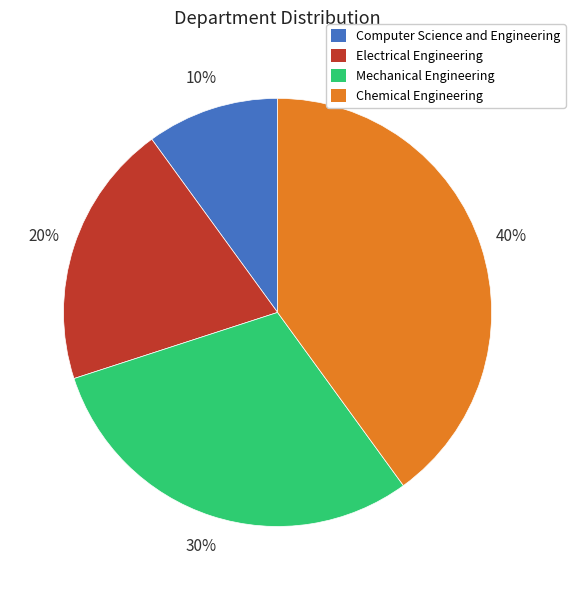

Does Mechanical Engineering represent more than half of the total?

No